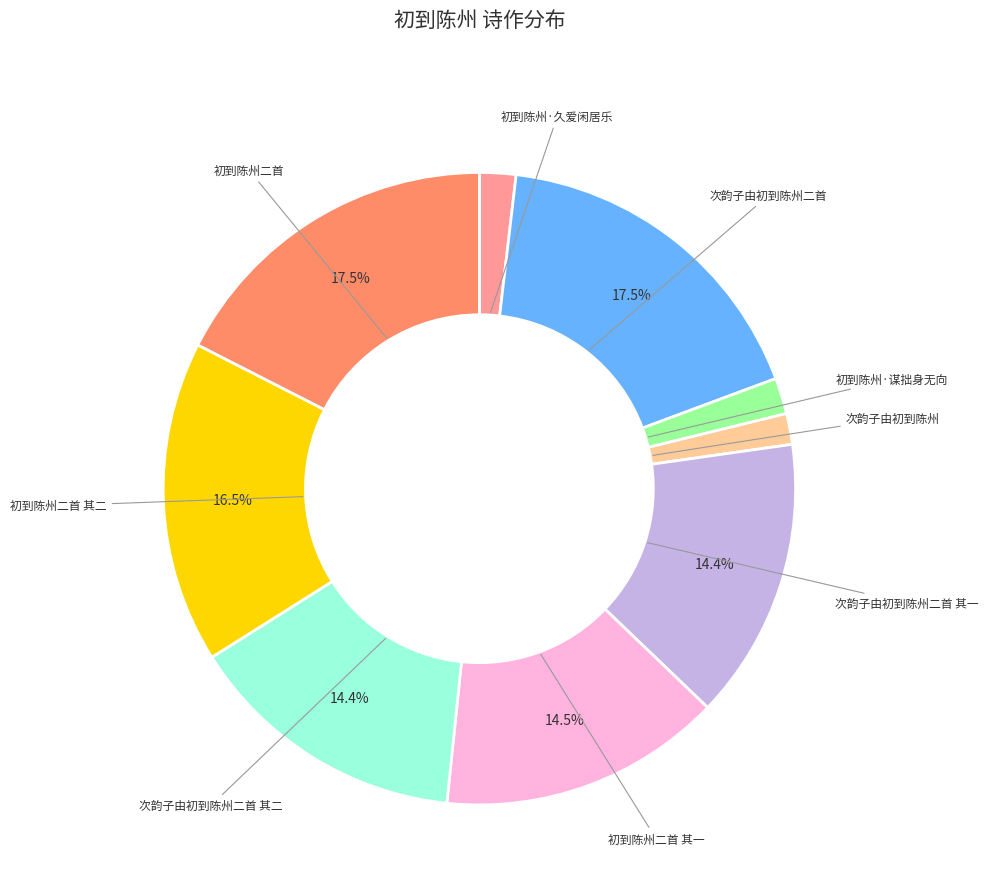

Does any single category account for the majority?

No